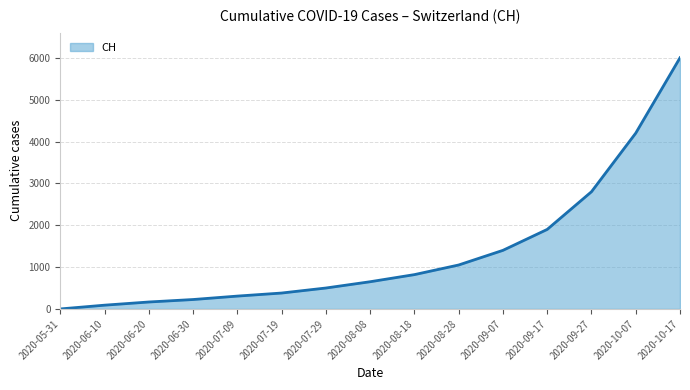

At which category does the chart reach its peak across all series?

2020-10-17